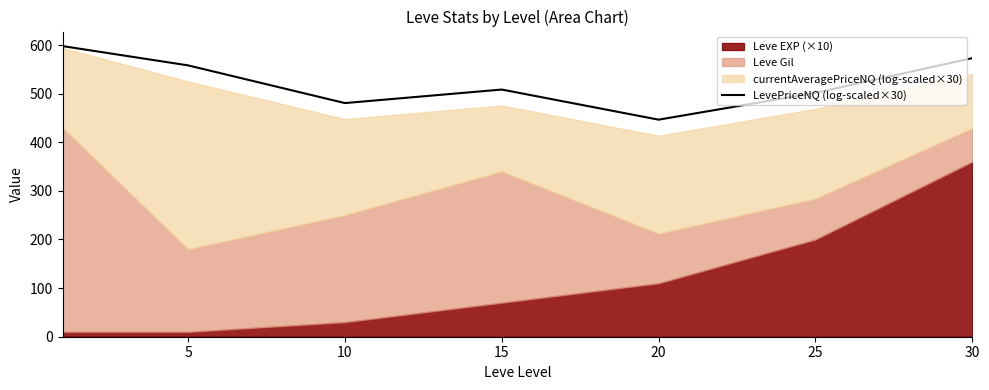

What is the average value?

523.7